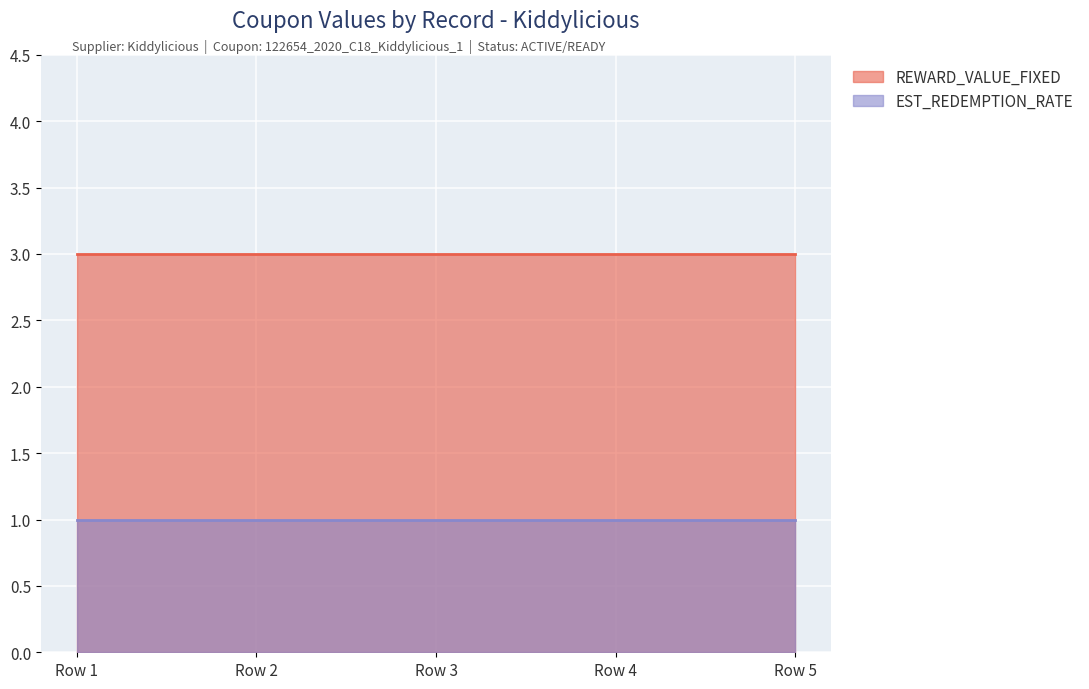

What is the average value of the EST_REDEMPTION_RATE series?

1